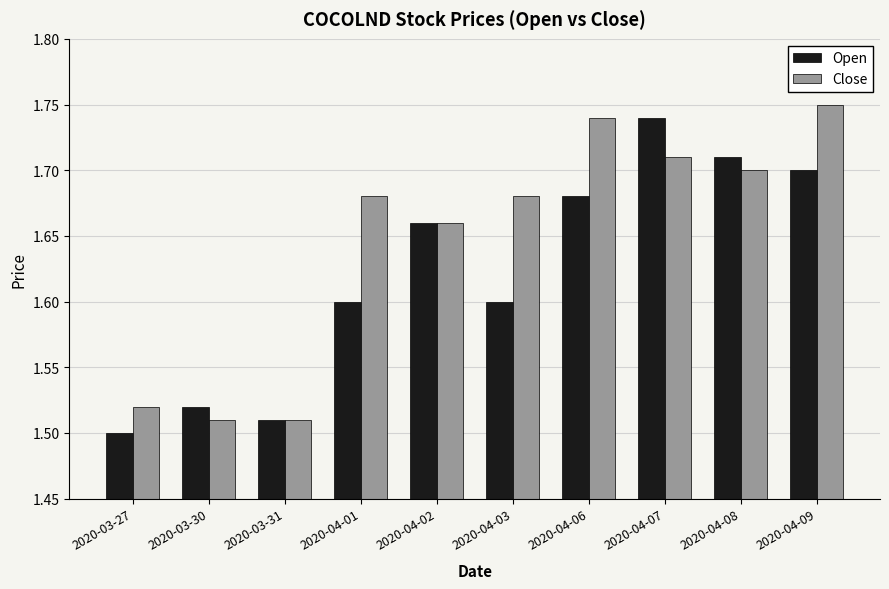

Is it true that Open equals 2.5 at 2020-04-06?

False